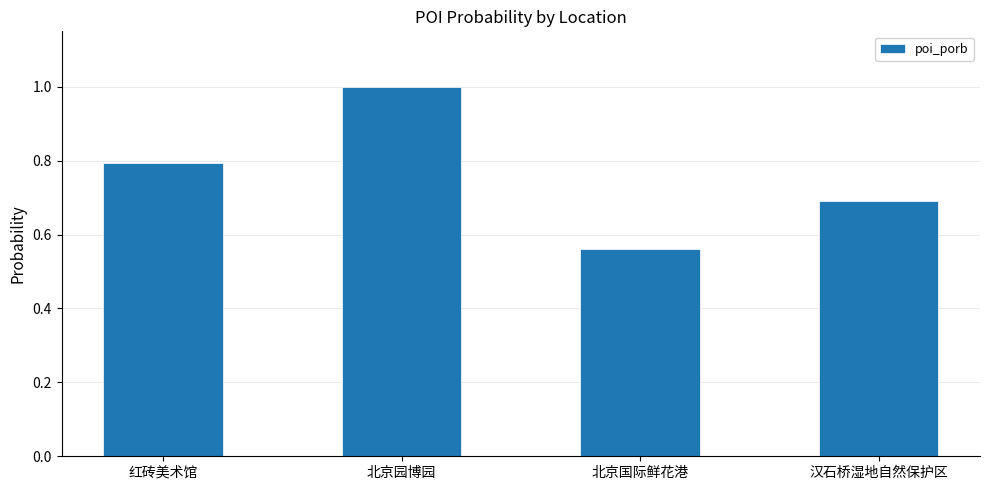

Is it true that the value at 红砖美术馆 is 0.8?

True